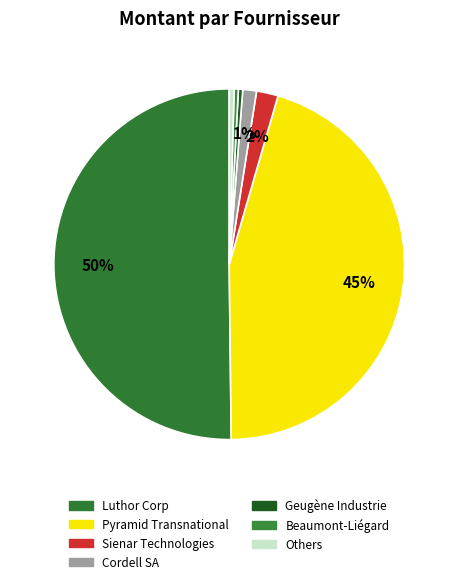

Count the number of slices in the pie.

7